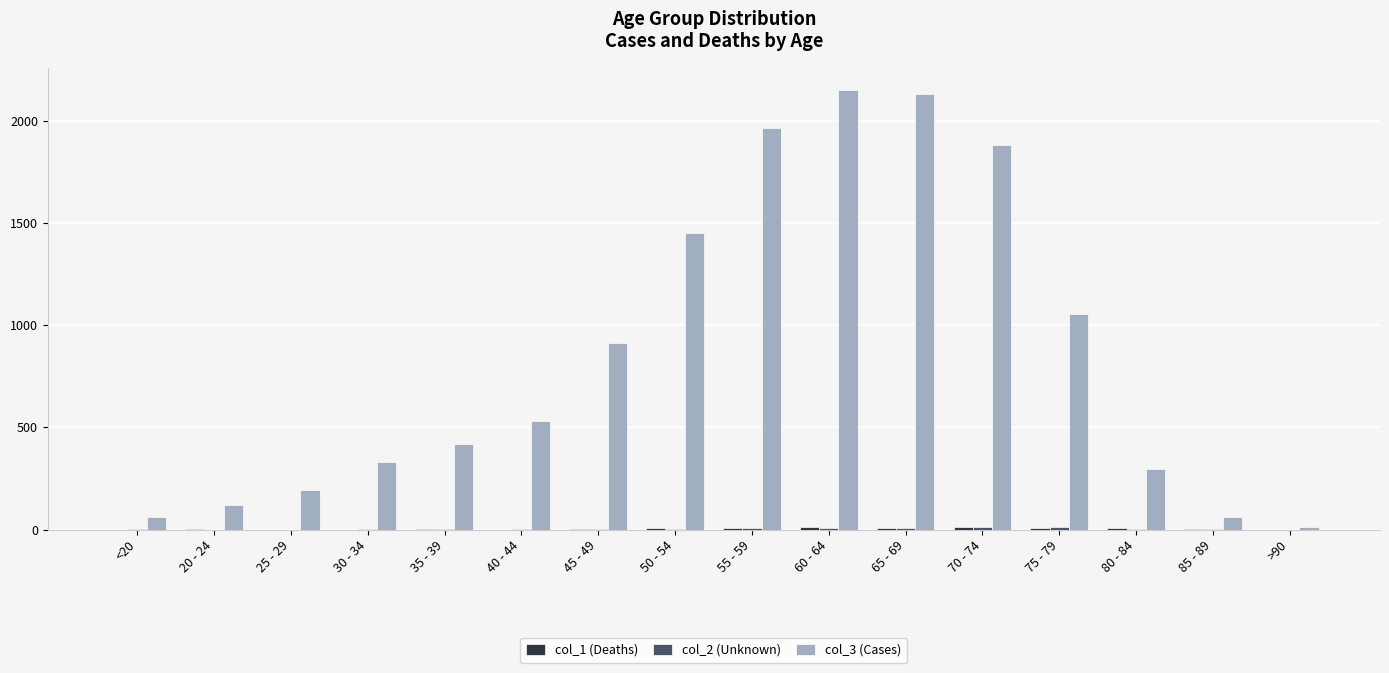

What is the spread (max minus min) of values at 40 - 44?

530